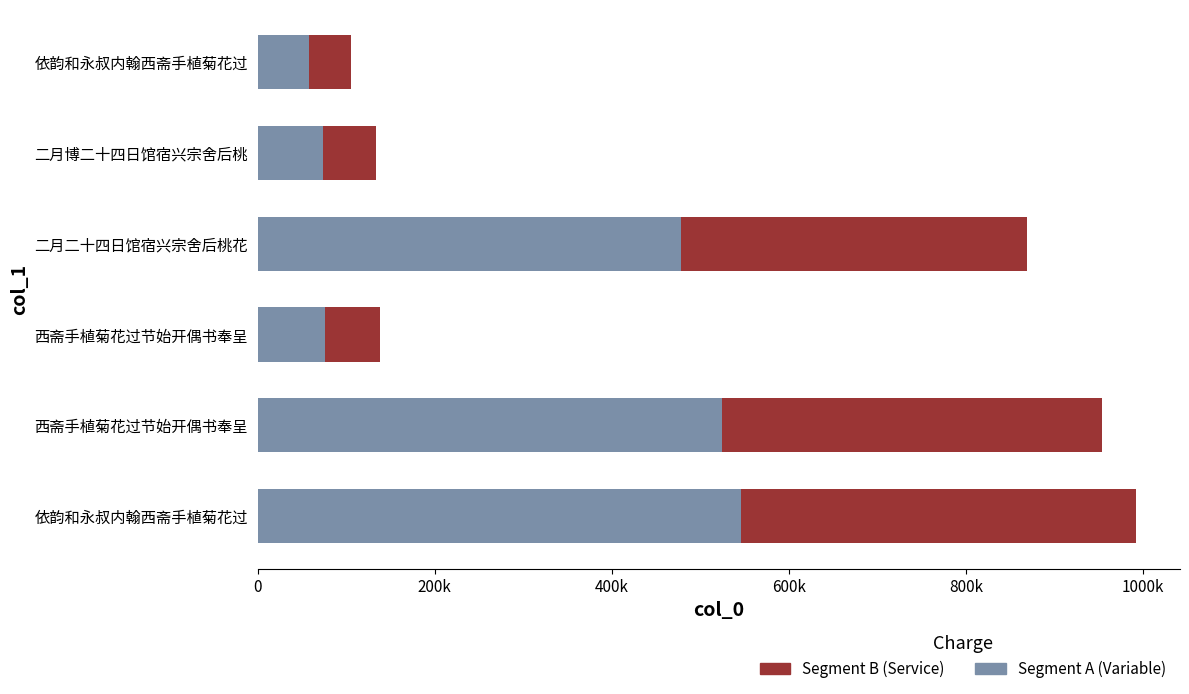

What are all the series names shown in the legend?

Segment B (Service), Segment A (Variable)